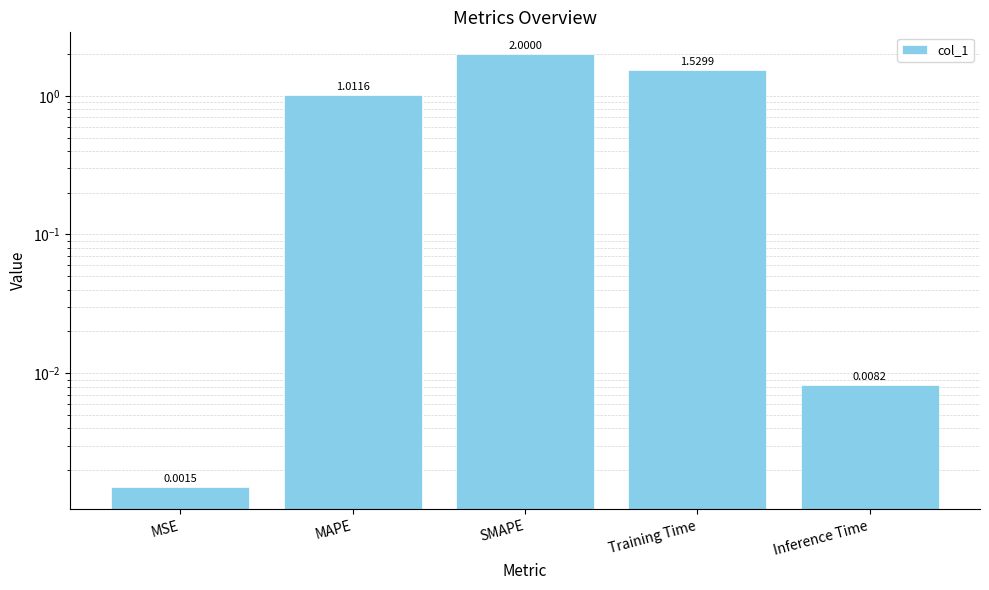

The value at Training Time is 0.7. True or false?

False